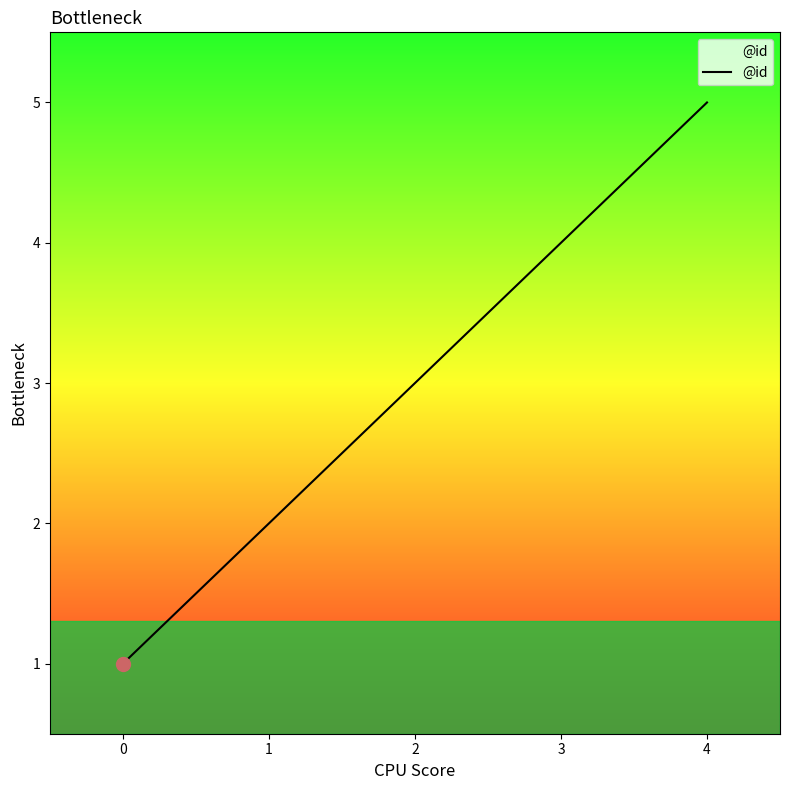

Rank the categories by value from lowest to highest.

0, 1, 2, 3, 4